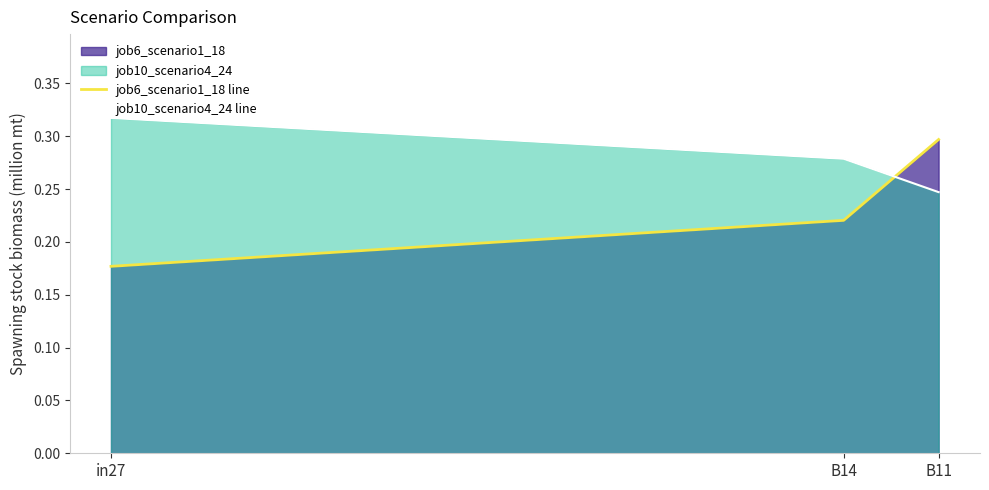

What is the approximate value of job10_scenario4_24 line at B11?

0.2